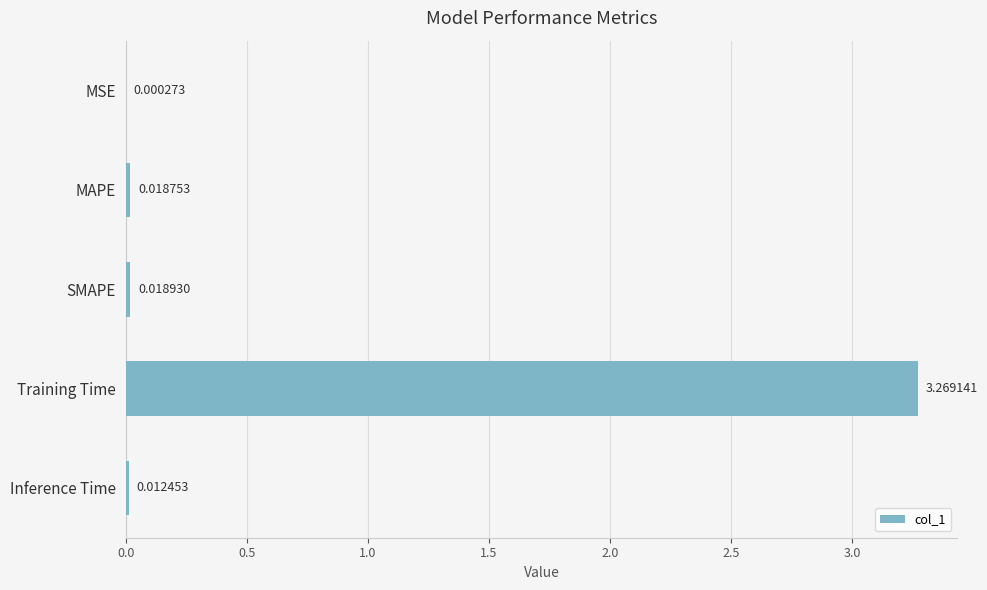

Which label corresponds to the largest value in the chart?

Training Time